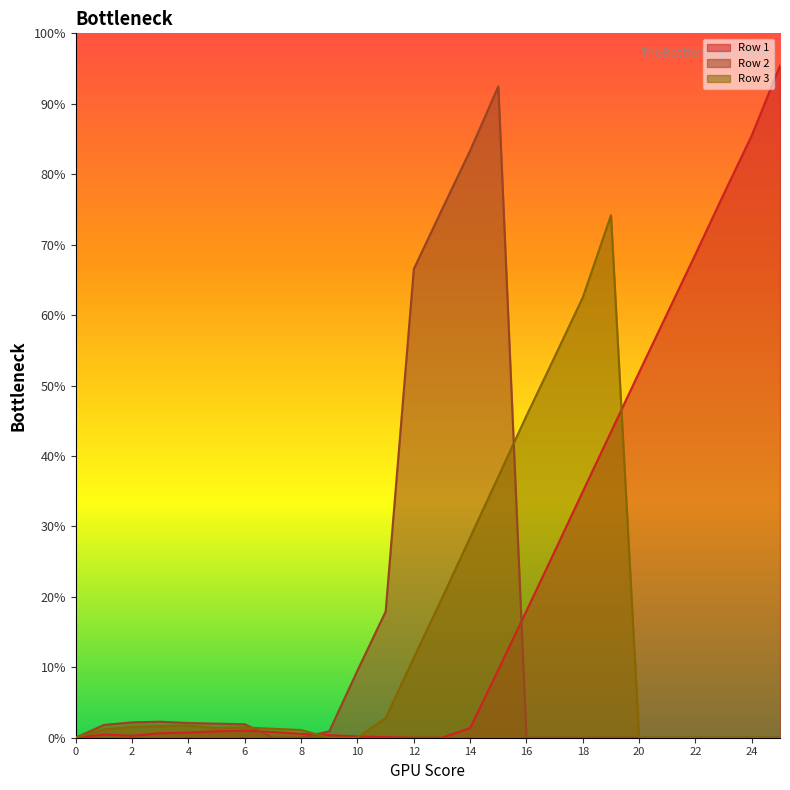

Between 10 and 9, which is larger?

9